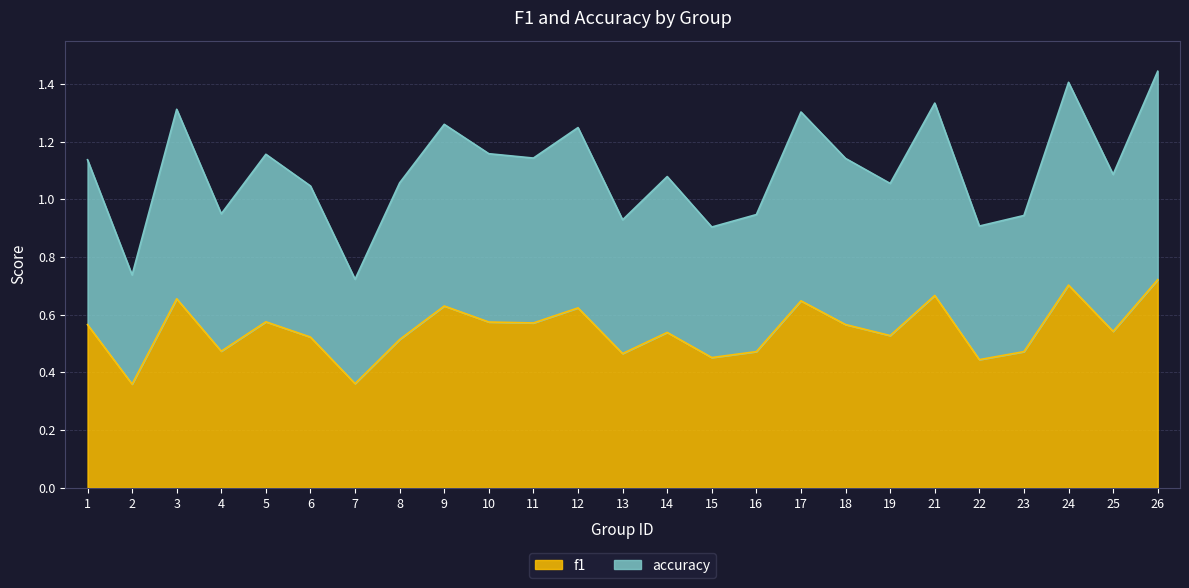

In f1, how many points are higher than both neighbors (excluding endpoints)?

8